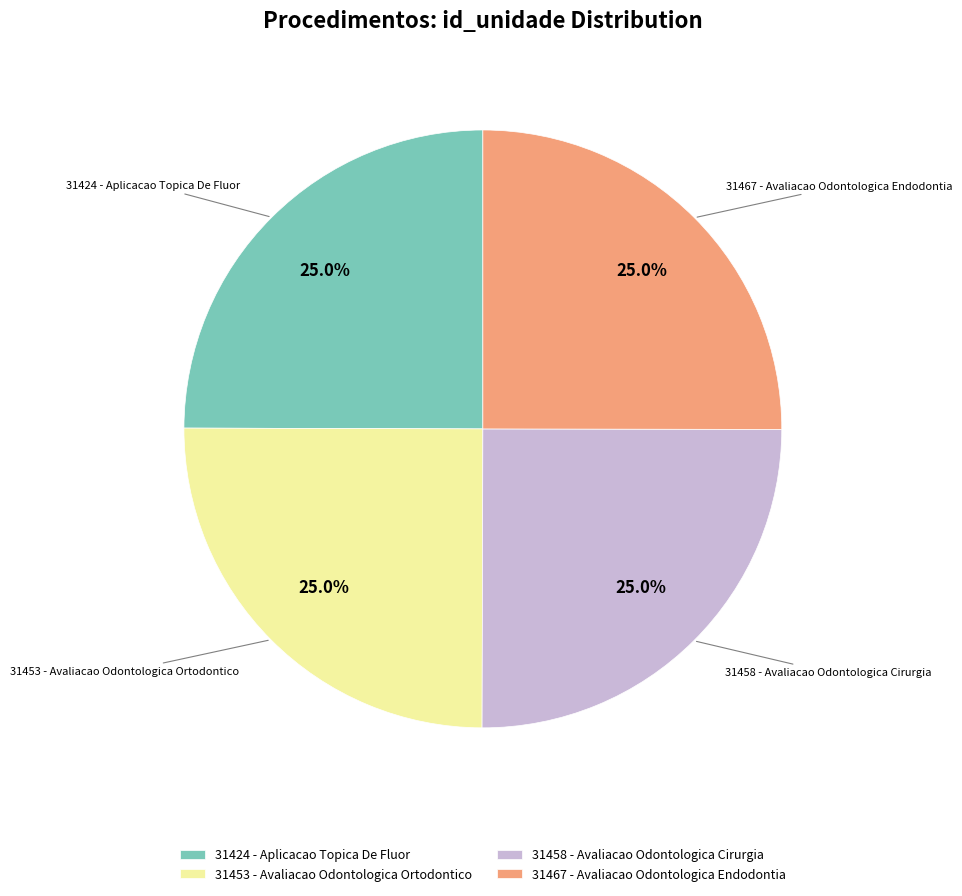

How many segments does this pie chart have?

4